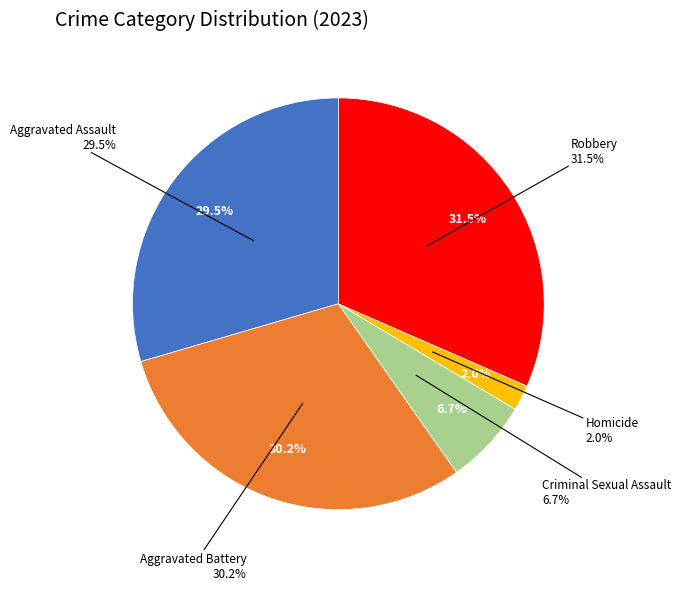

What is the ratio of the value at Aggravated Battery to the value at Homicide?

15.0